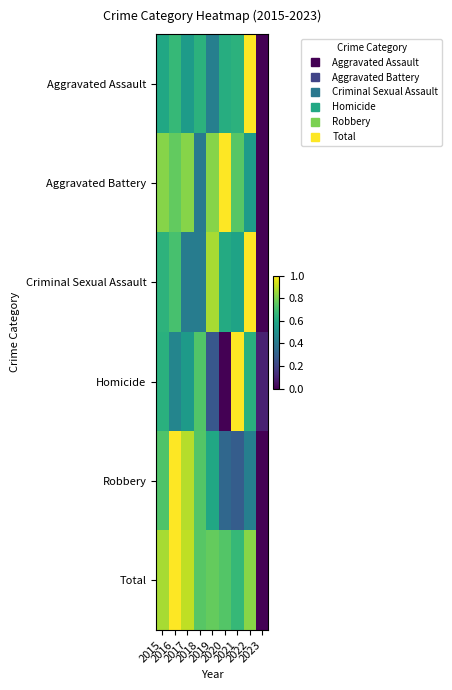

What is the total value across all series at 2019?

3.8